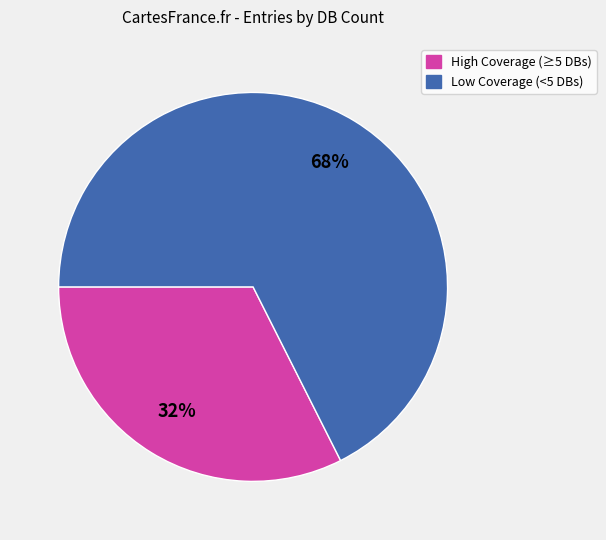

What percentage is the High Coverage (≥5 DBs) slice, to the nearest percent?

32%